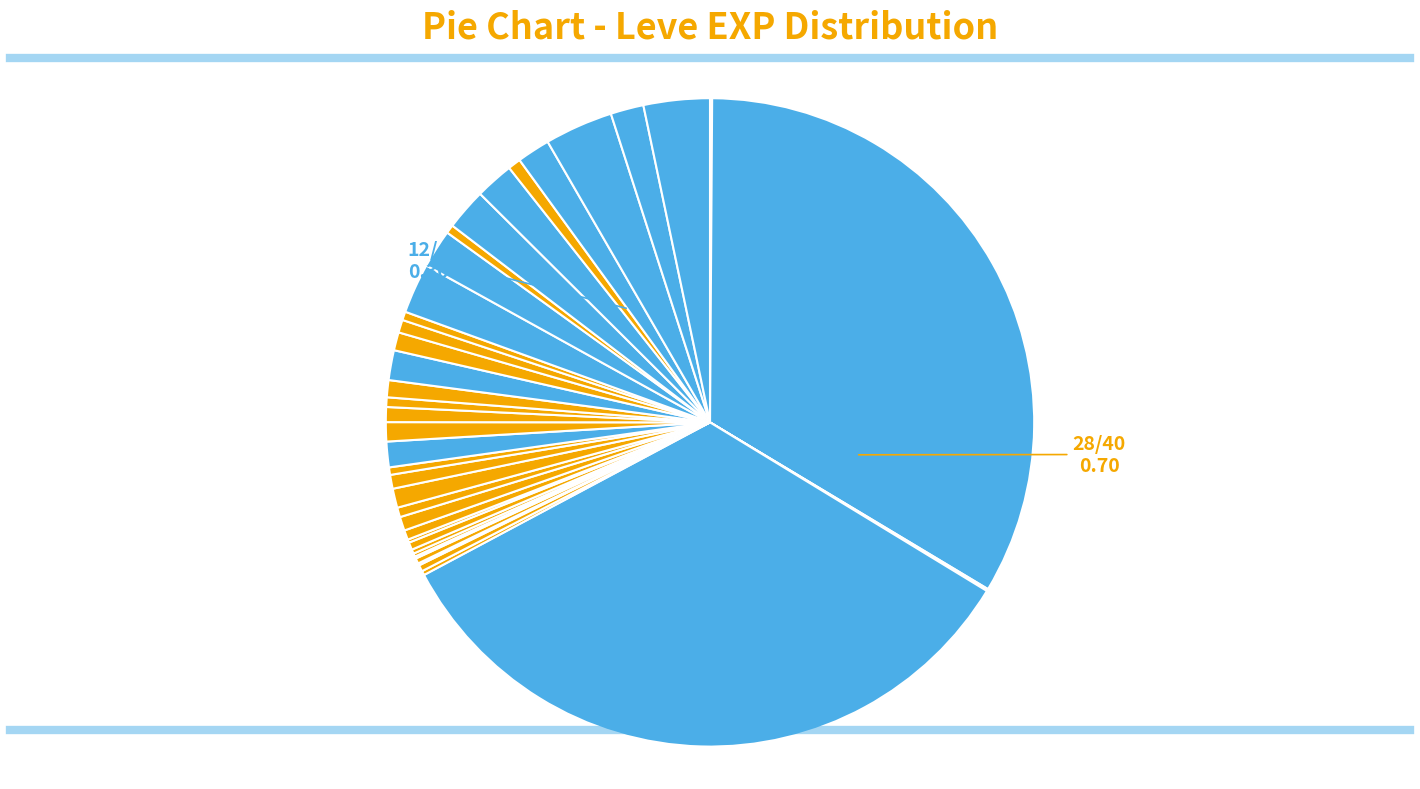

To the nearest percent, what is the difference between the largest and smallest slice percentages?

33%